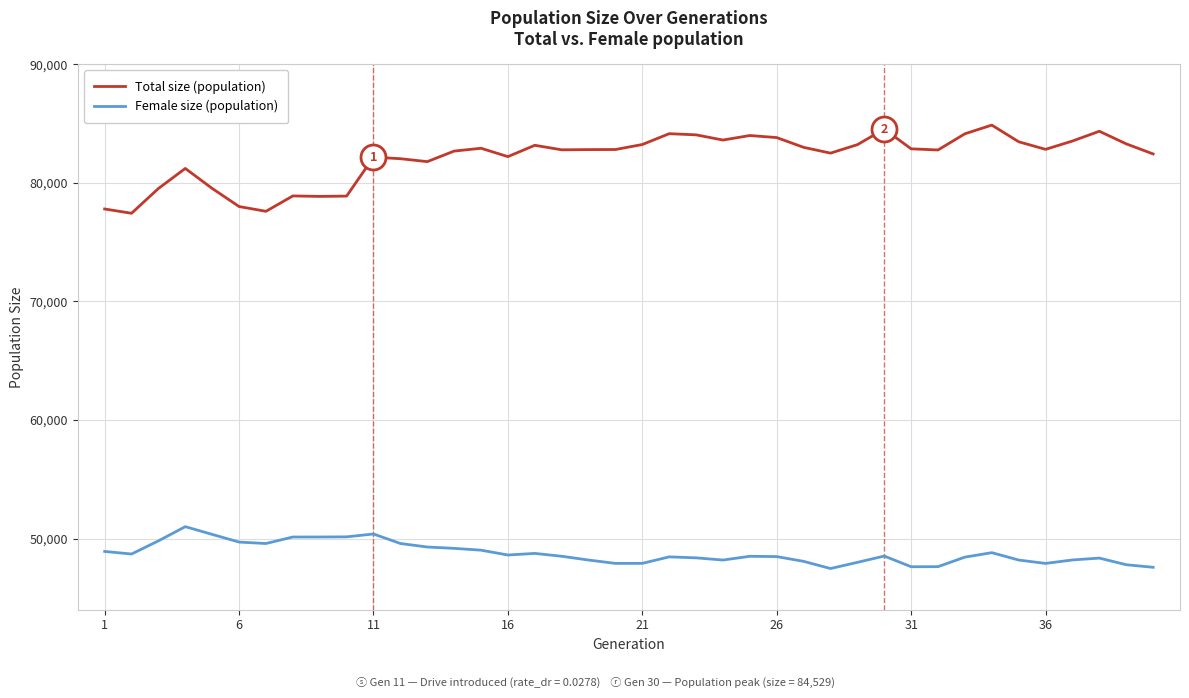

Which series has the widest spread of values?

Total size (population)